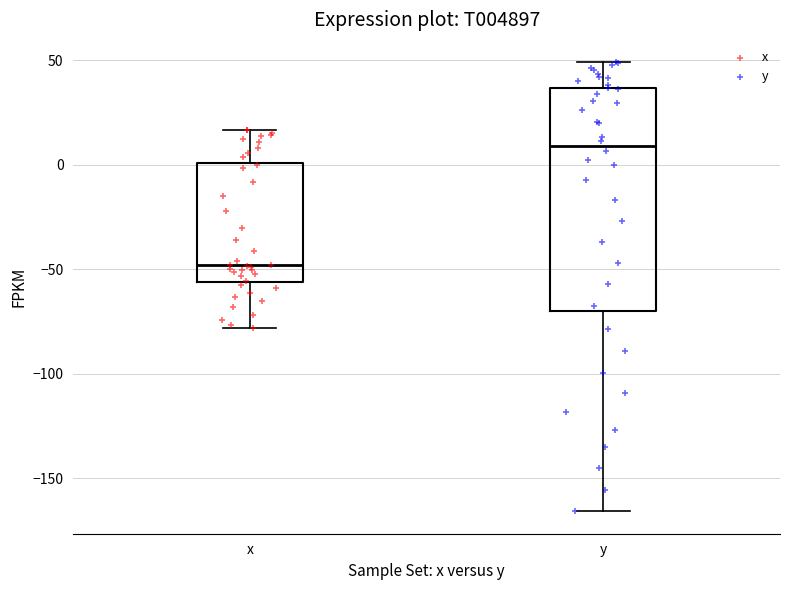

Reading left to right, transcribe this box plot: for each box, give where its median line is, the range the box spans, and where its two whiskers end, as read against the y-axis. The values are not printed on the chart, so give them approximately, as read against the axis.

x: median -50, box -55 to 0, whiskers -80 to 15
y: median 10, box -70 to 35, whiskers -165 to 50